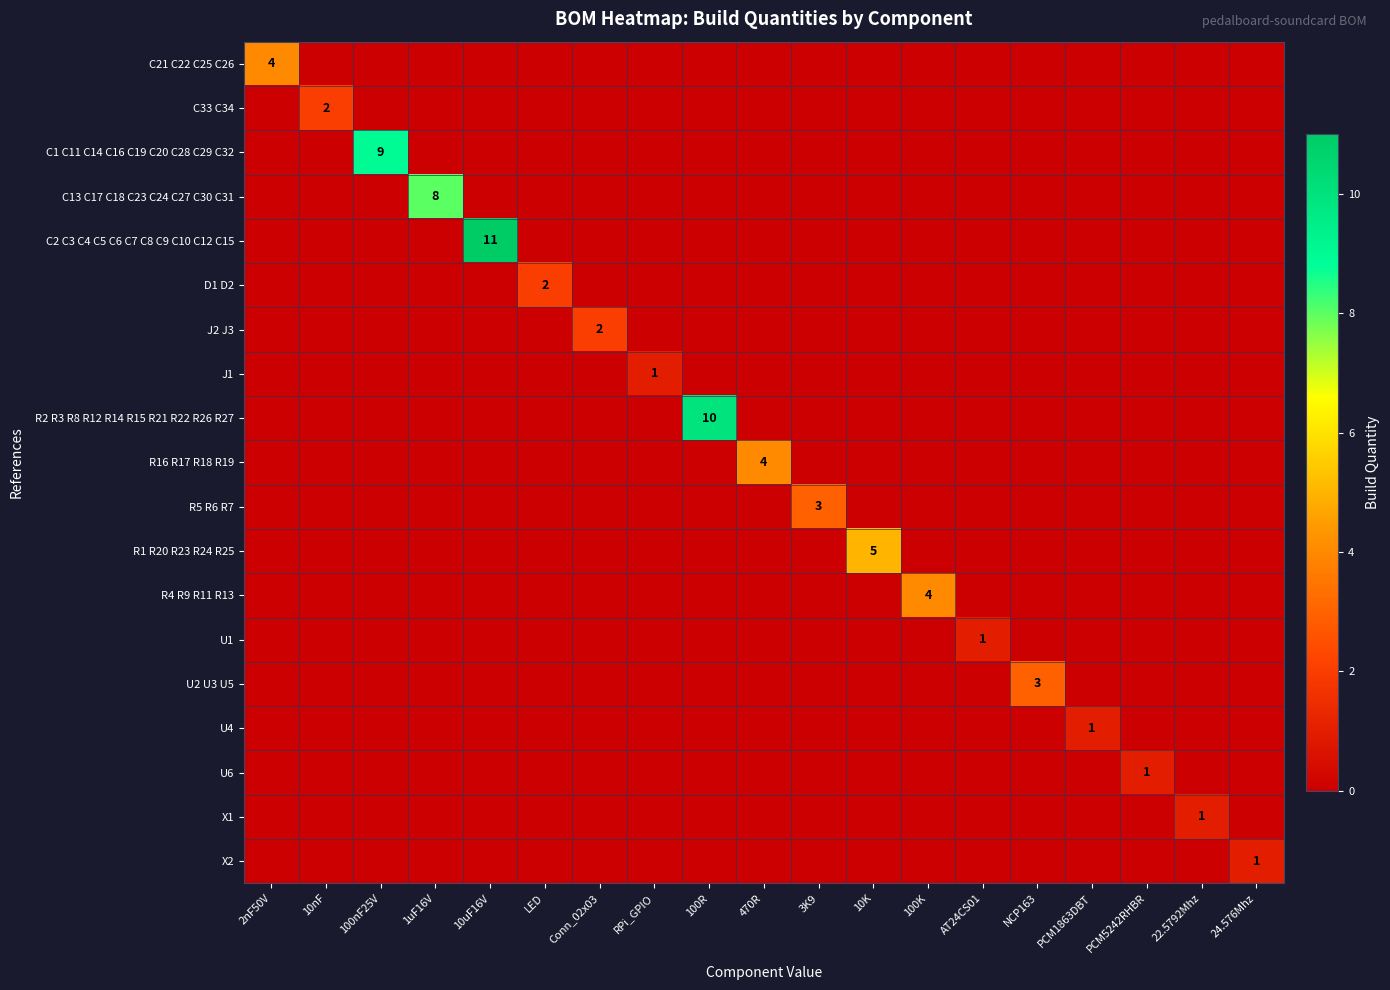

What is the sum of all R5 R6 R7 values?

3